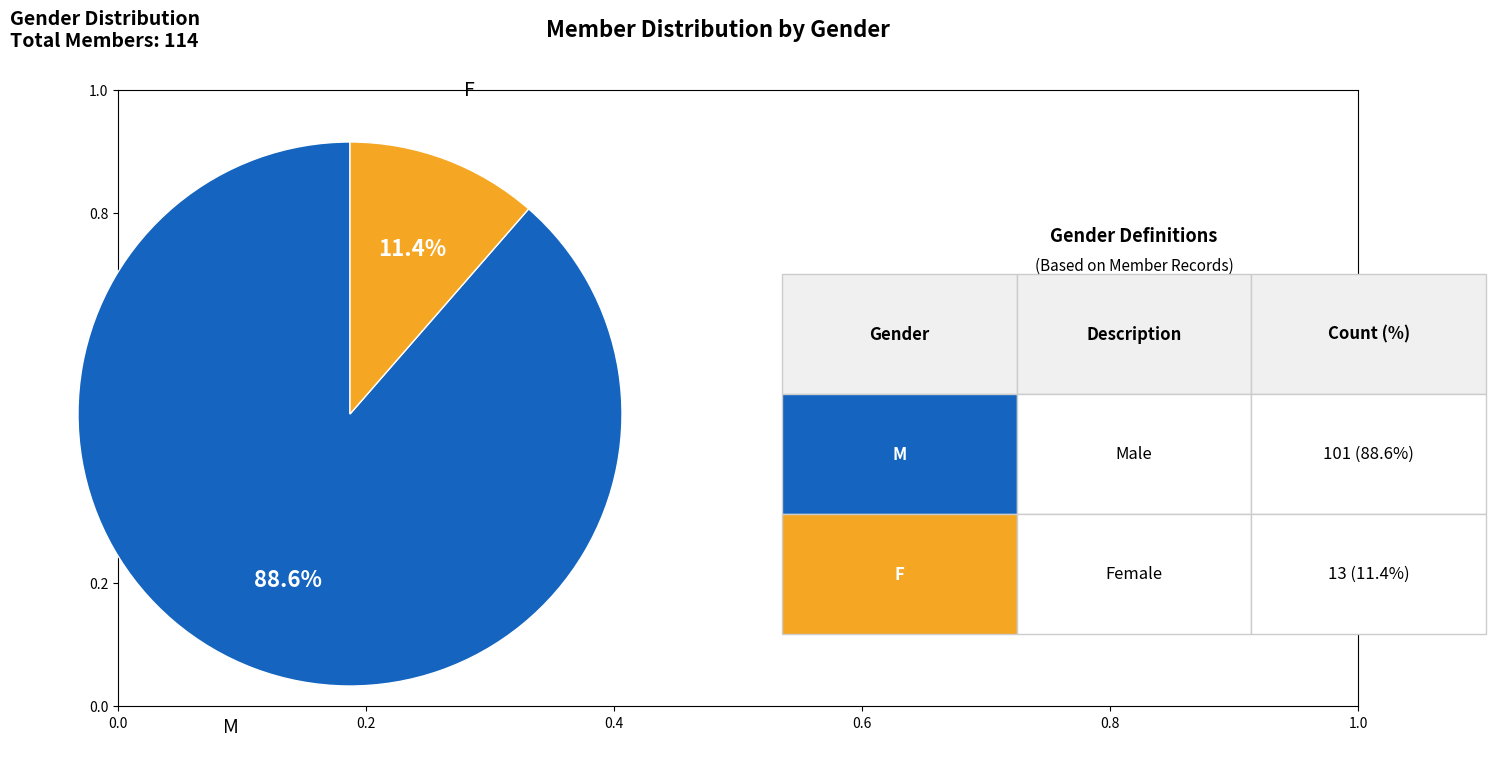

Is there a majority slice in this chart?

Yes